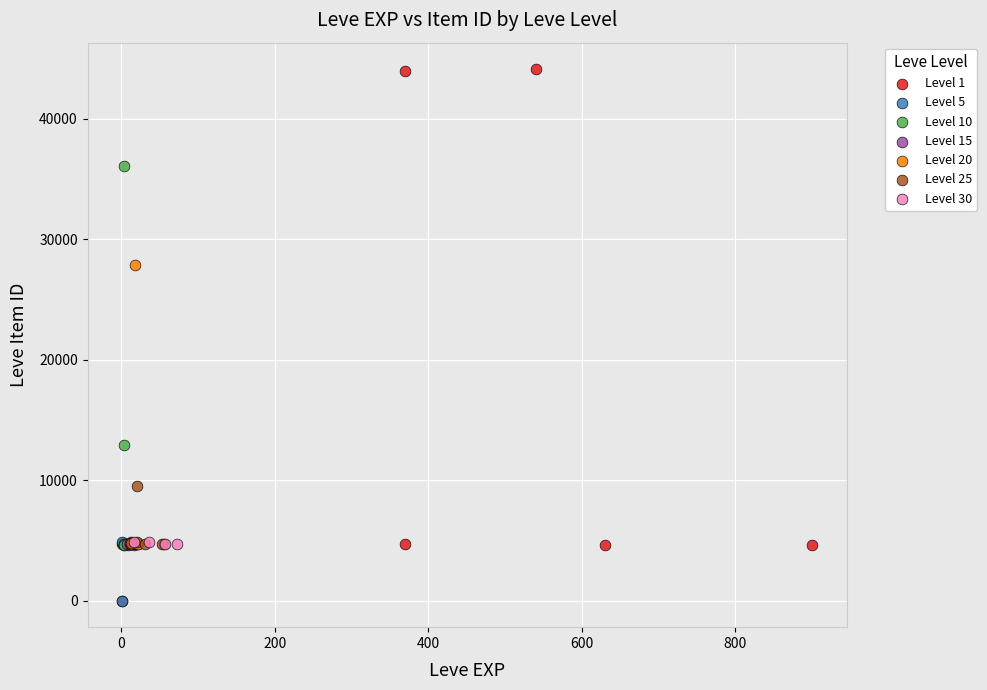

What are all the series names shown in the legend?

Level 1, Level 5, Level 10, Level 15, Level 20, Level 25, Level 30